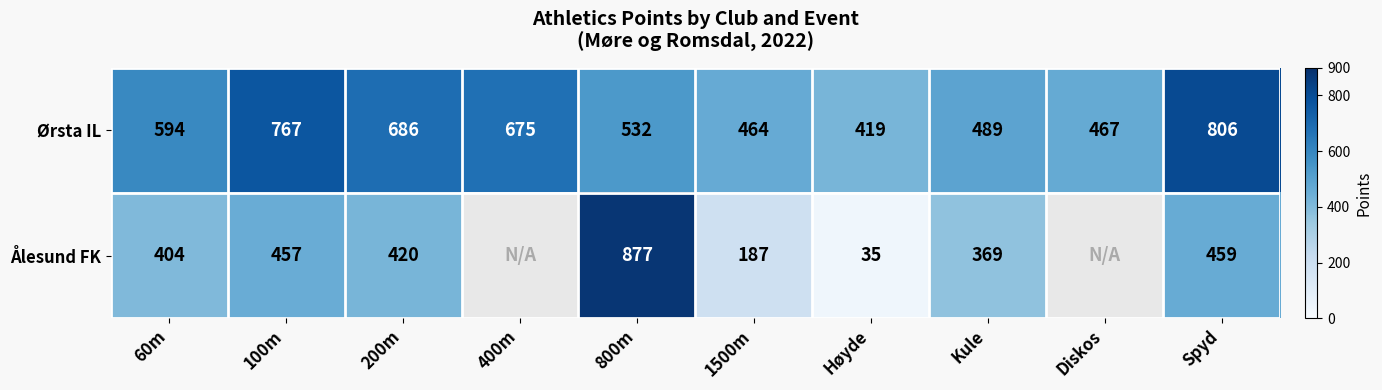

Read the Ørsta IL value at Spyd, to the nearest 10.

810